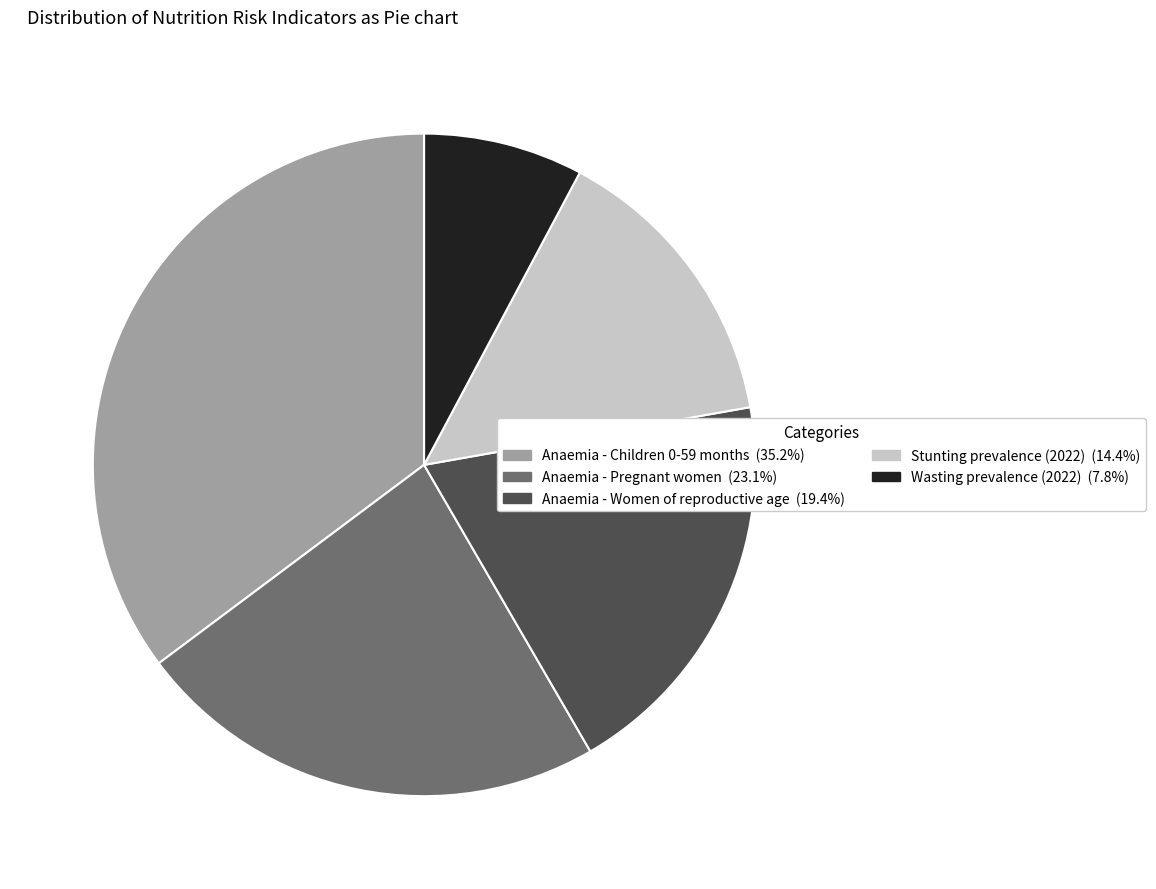

Do Anaemia - Pregnant women (23.1%) and Anaemia - Women of reproductive age (19.4%) together represent more than half of the pie?

No